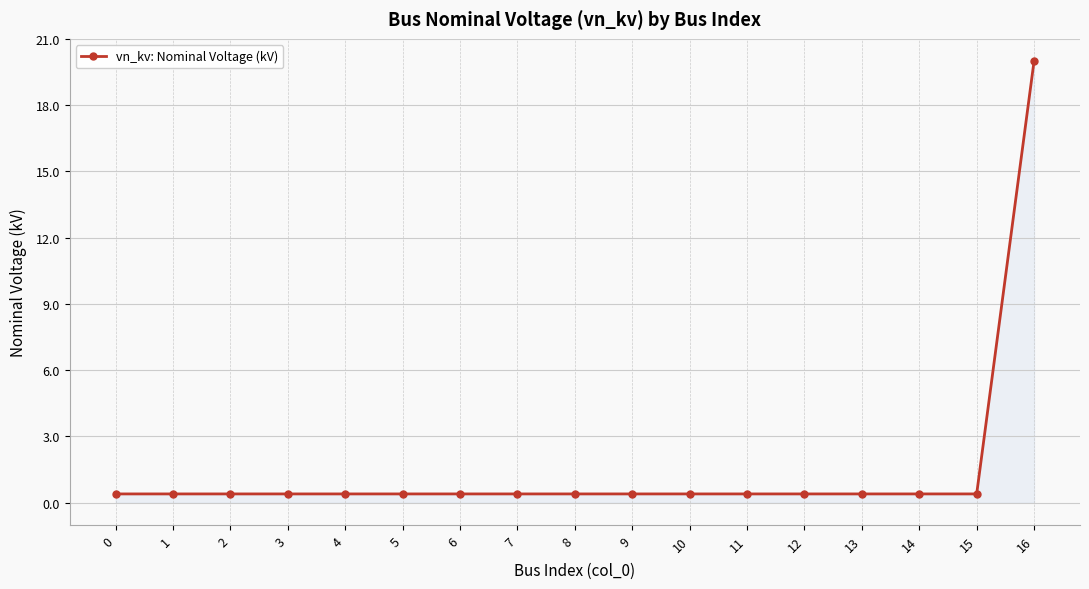

At which category does the chart reach its peak across all series?

16